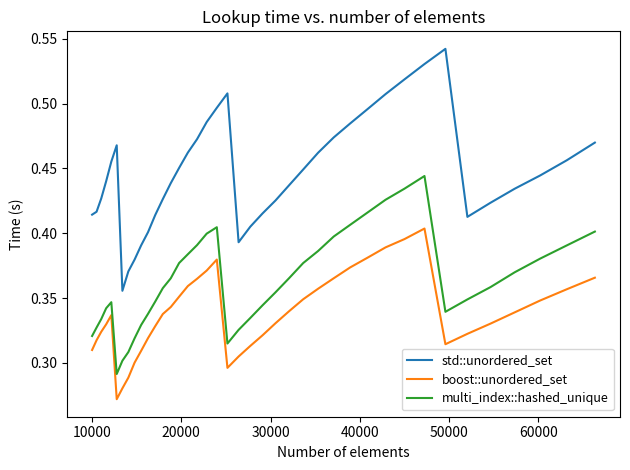

True or false: boost::unordered_set and std::unordered_set cross at least once.

False